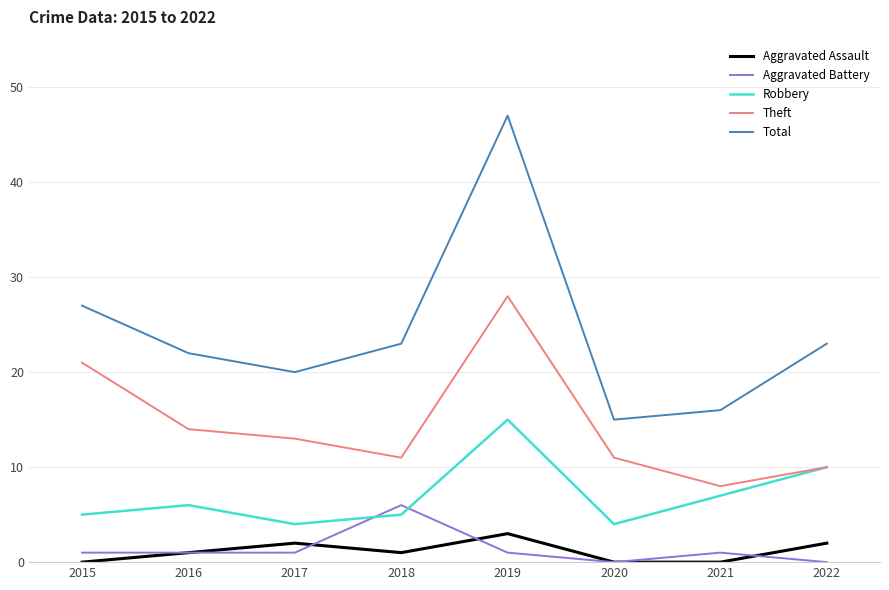

True or false: Aggravated Battery has more than 0 points higher than both neighbors.

True